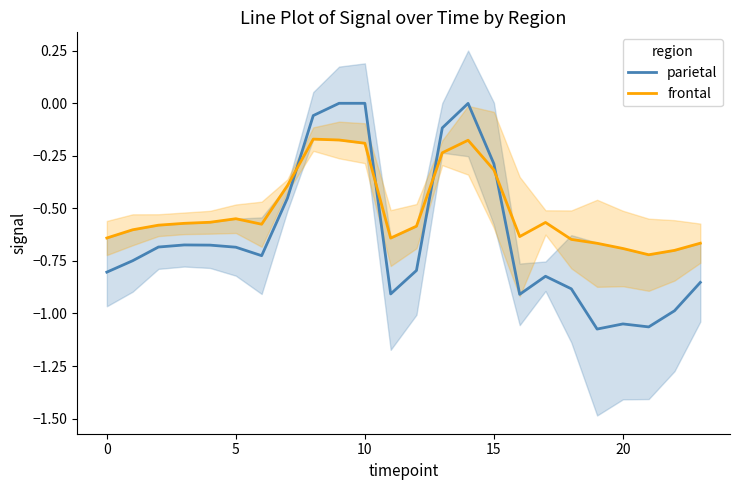

Rank the series by their average value, from lowest to highest.

parietal, frontal